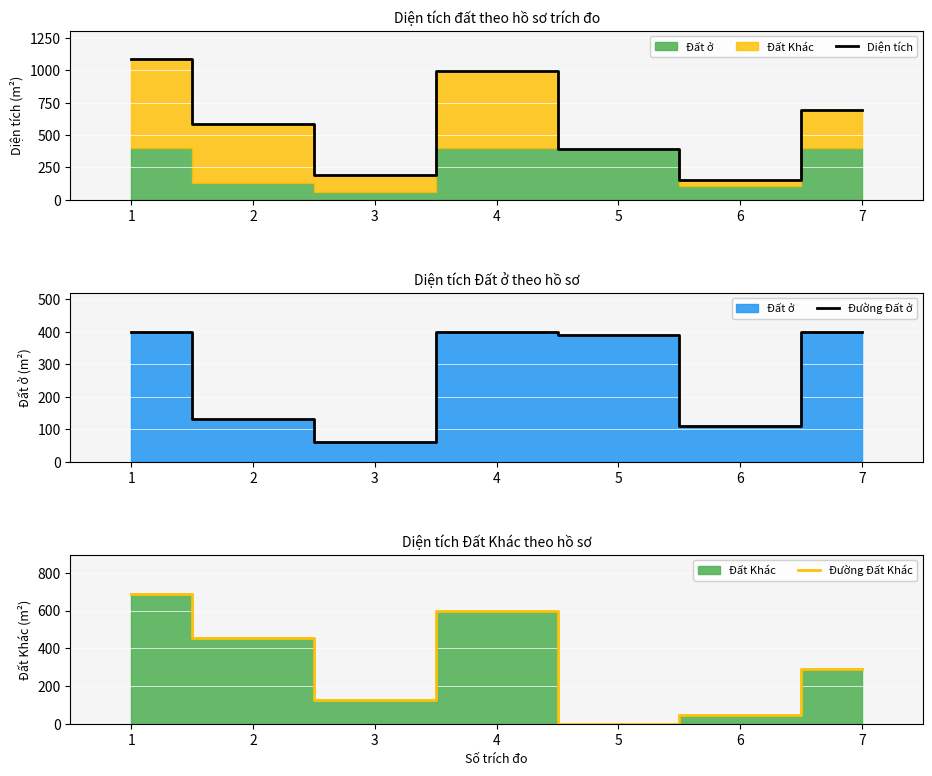

Which series changed the most between 4 and 7?

Diện tích